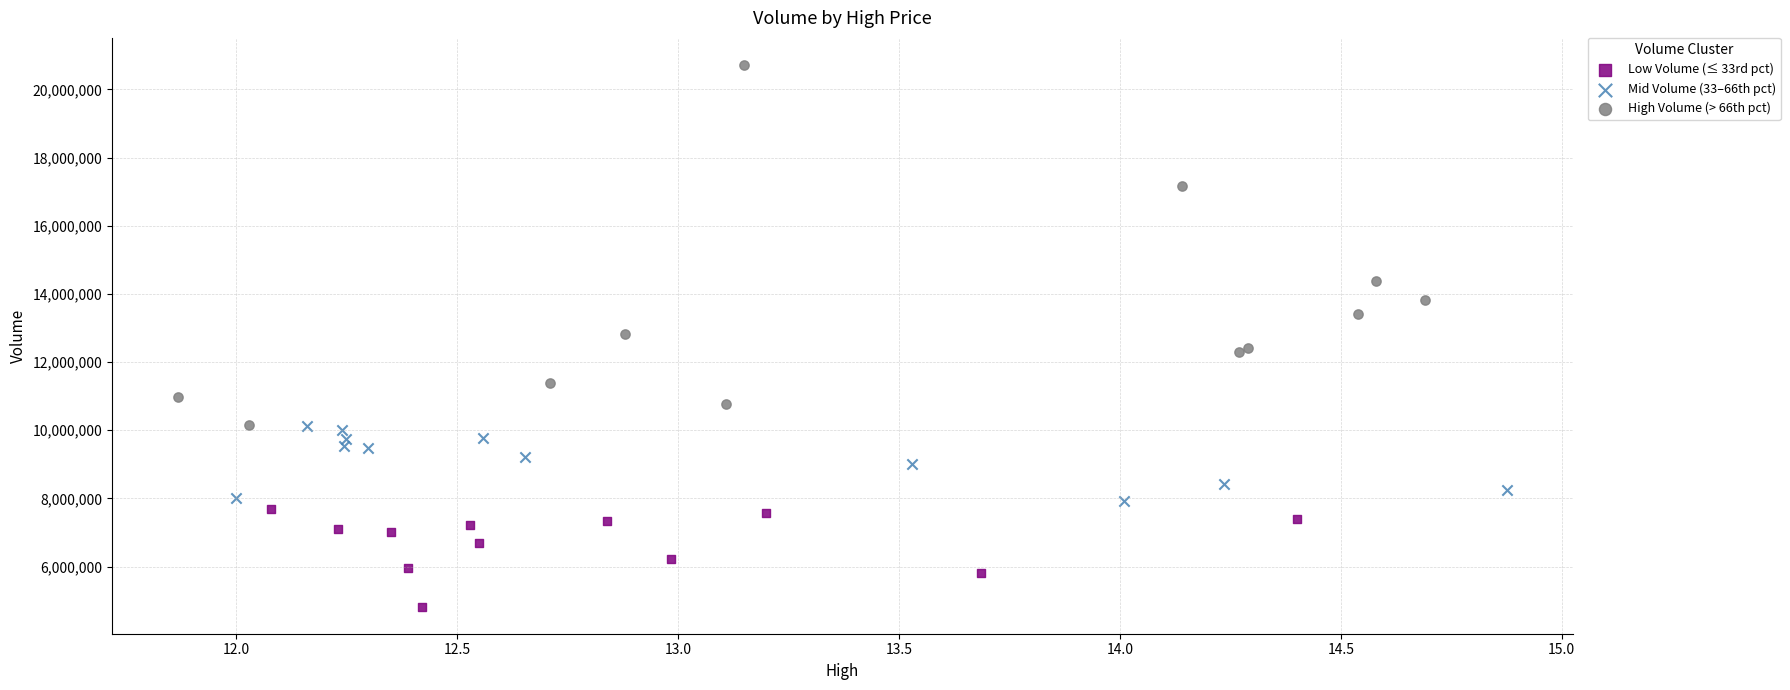

Which series has the widest spread of Y values?

High Volume (> 66th pct)